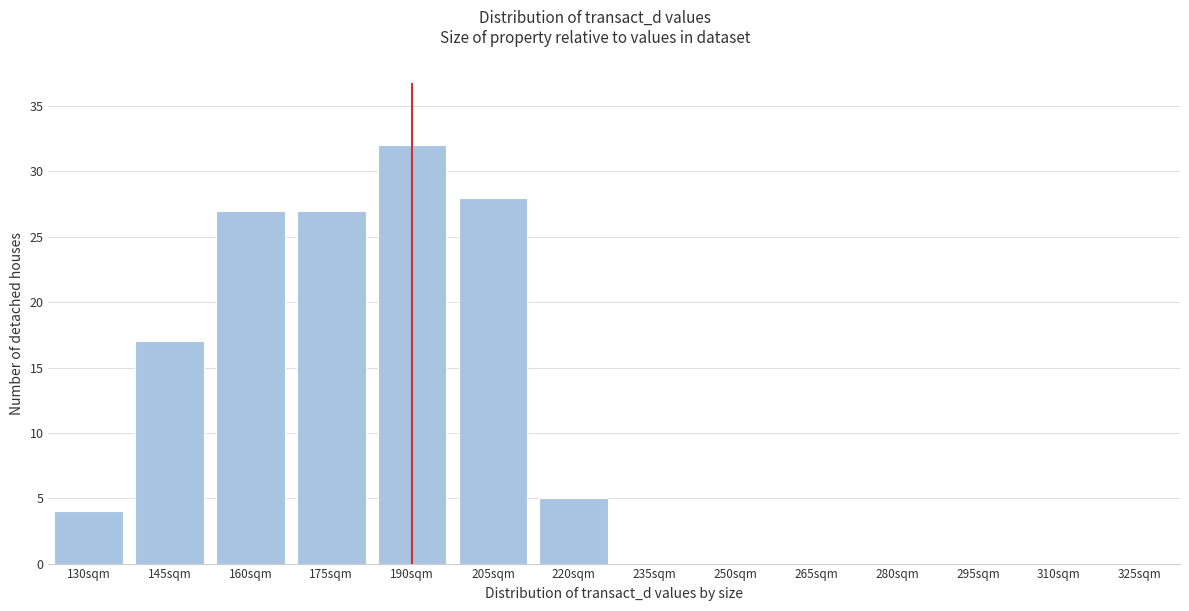

Reading right to left, what are all the values shown in this chart?

325sqm=0	310sqm=0	295sqm=0	280sqm=0	265sqm=0	250sqm=0	235sqm=0	220sqm=5	205sqm=28	190sqm=32	175sqm=27	160sqm=27	145sqm=17	130sqm=4